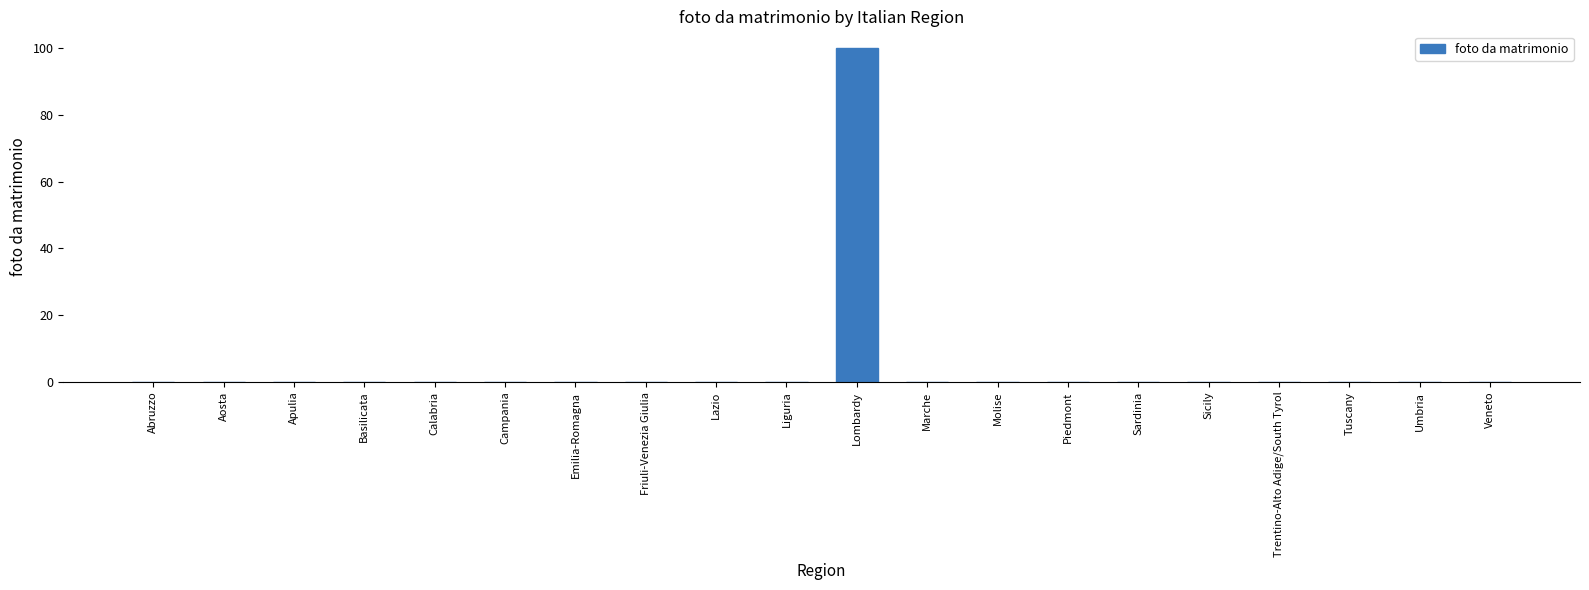

Are the bars horizontal?

No